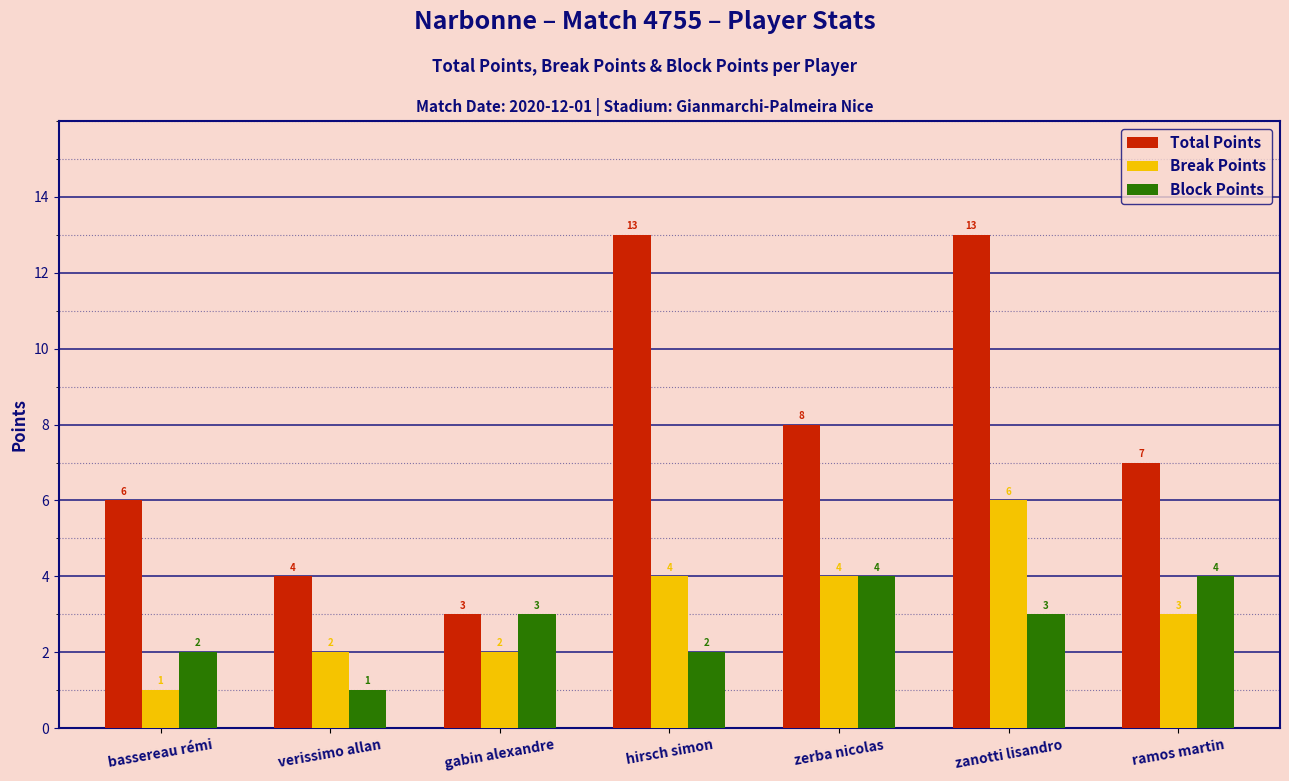

How many bars are there in total?

21